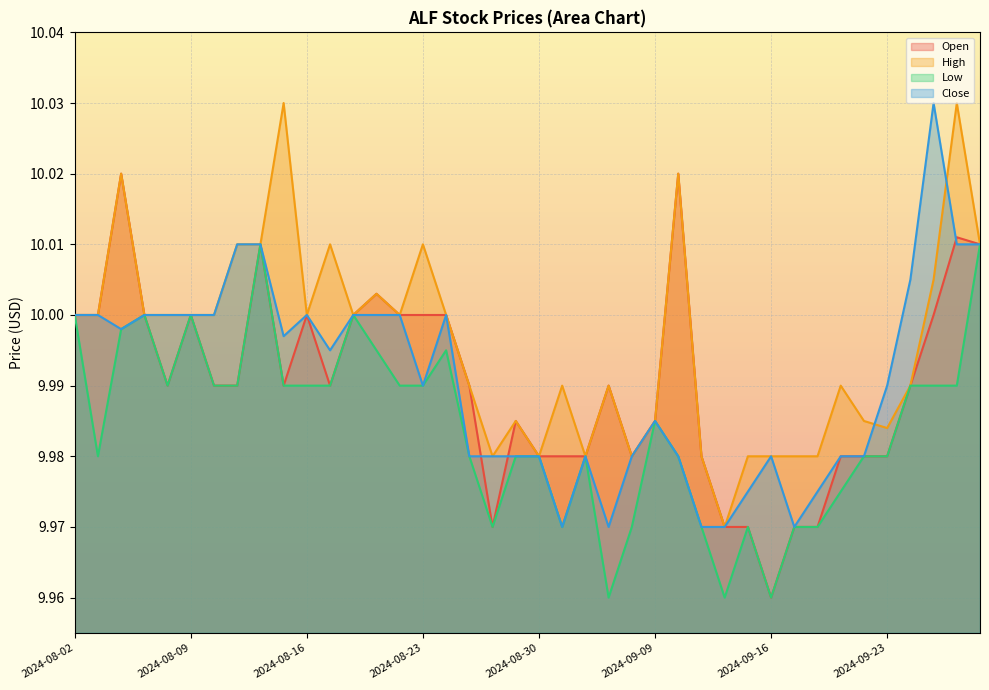

Is the value of High at 2024-09-16 greater than the value of Open at 2024-09-04?

No